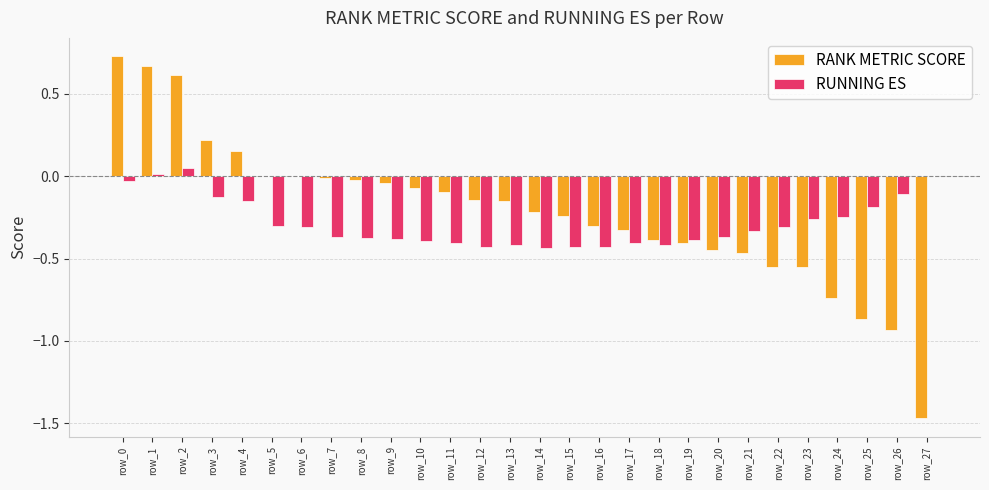

What is the total value across all series at row_20?

-0.8